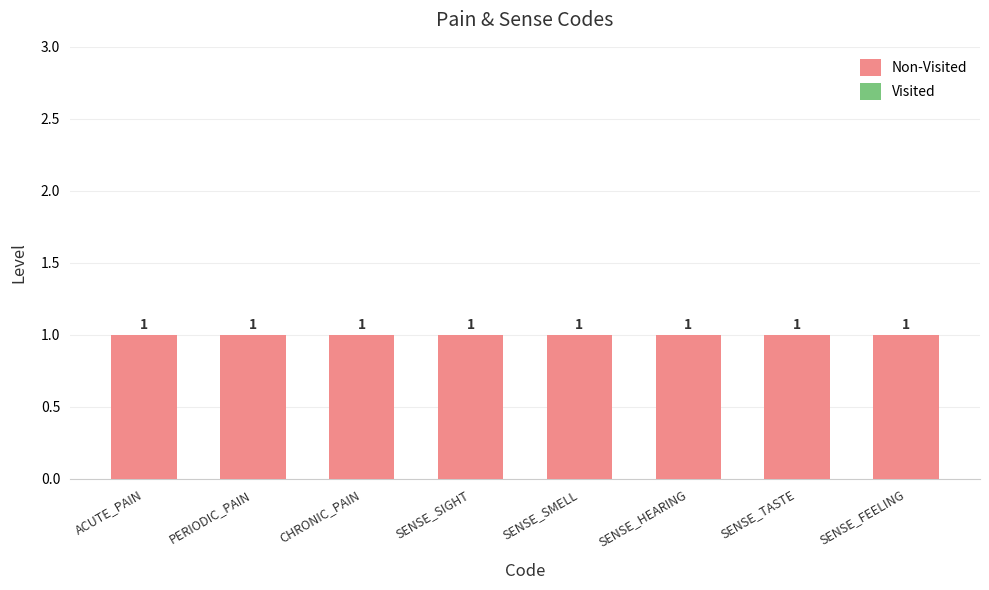

What is the label of the 7th bar from the right?

PERIODIC_PAIN